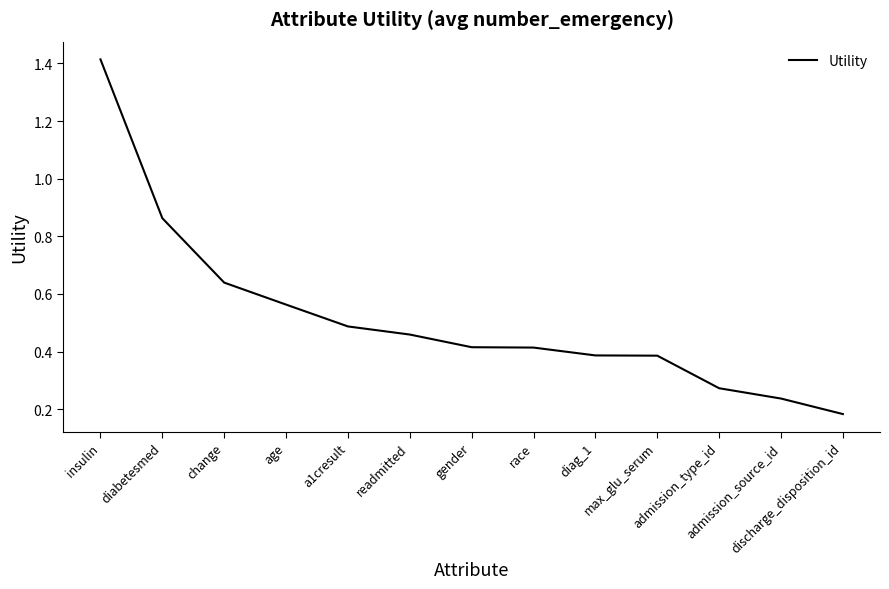

What position from the right is change?

11